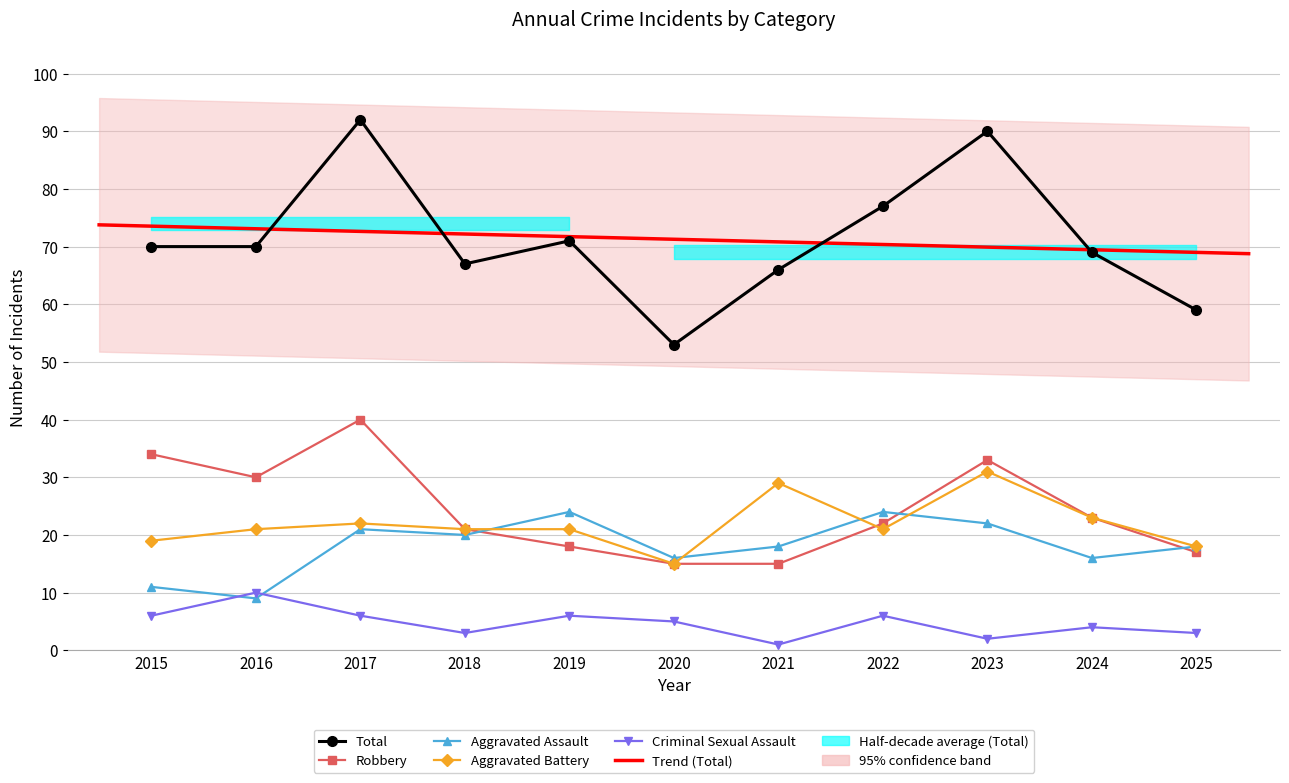

At 2020, list the series in order from largest to smallest.

Total, Aggravated Assault, Aggravated Battery, Robbery, Criminal Sexual Assault